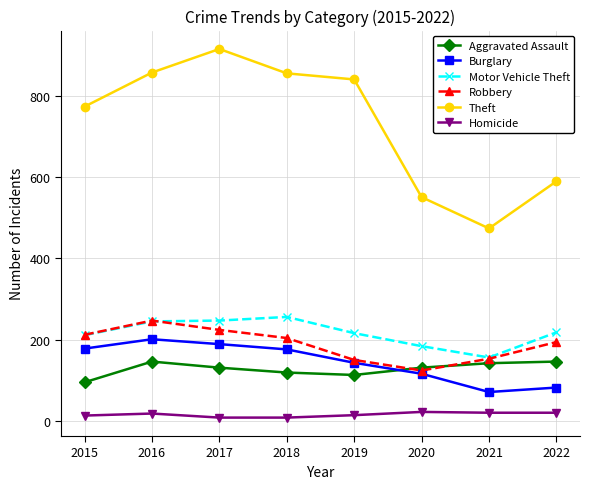

What are all the series names shown in the legend?

Aggravated Assault, Burglary, Motor Vehicle Theft, Robbery, Theft, Homicide